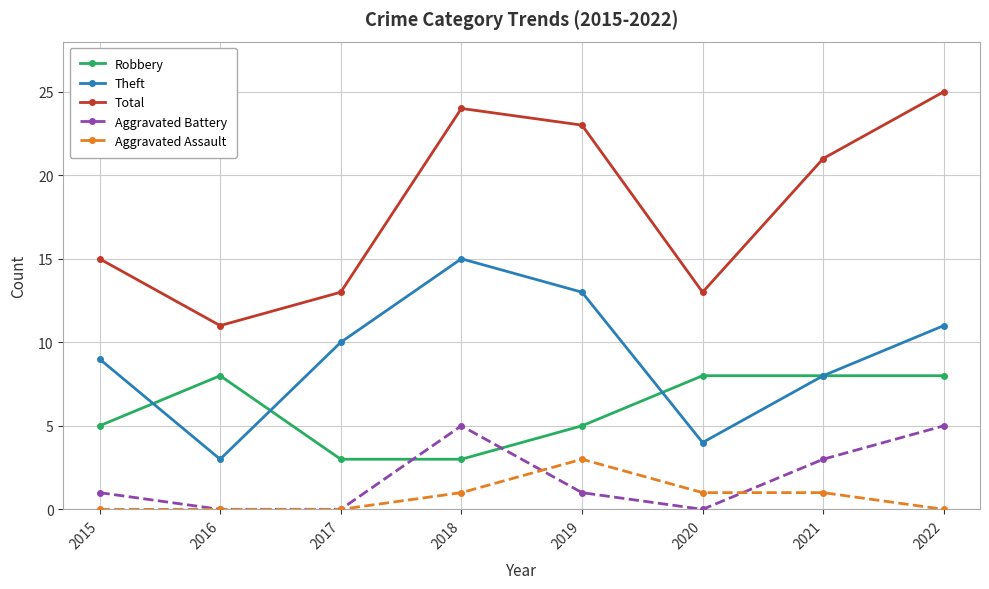

At which label does Aggravated Assault reach its peak?

2019